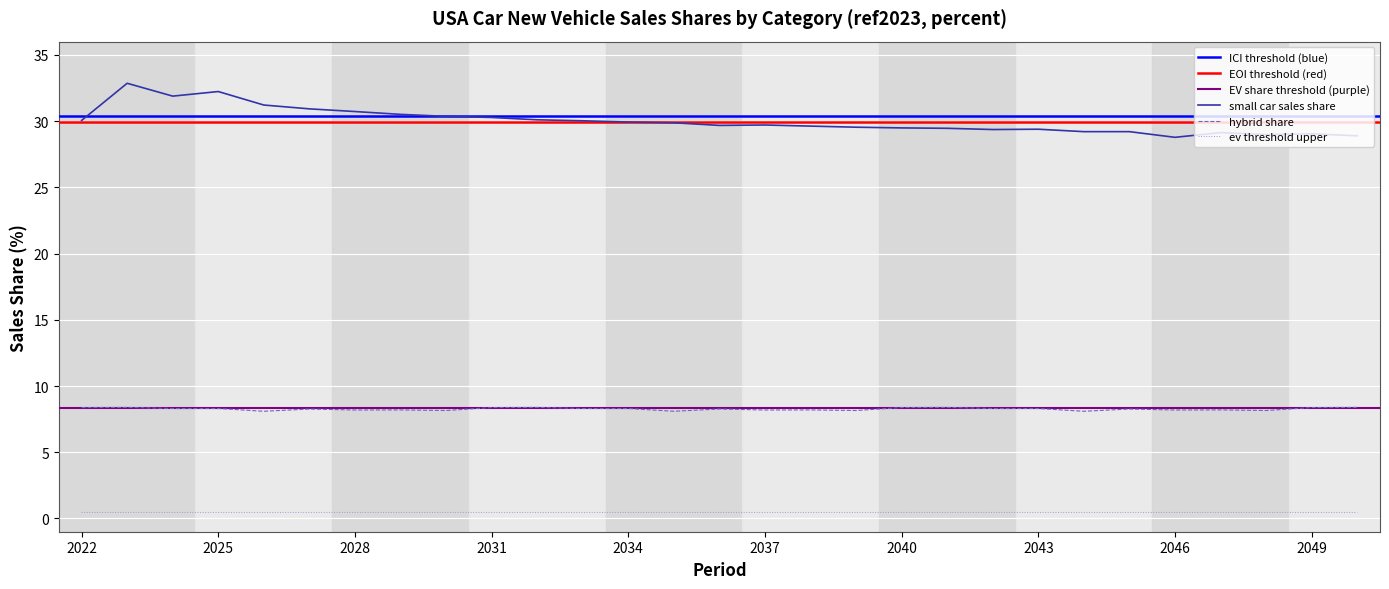

What is the value of the hybrid share point at the 3rd from the left?

8.3